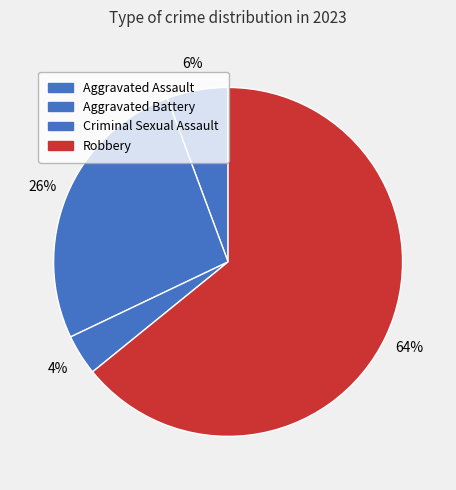

Rank the categories by value from highest to lowest.

Robbery, Aggravated Battery, Aggravated Assault, Criminal Sexual Assault